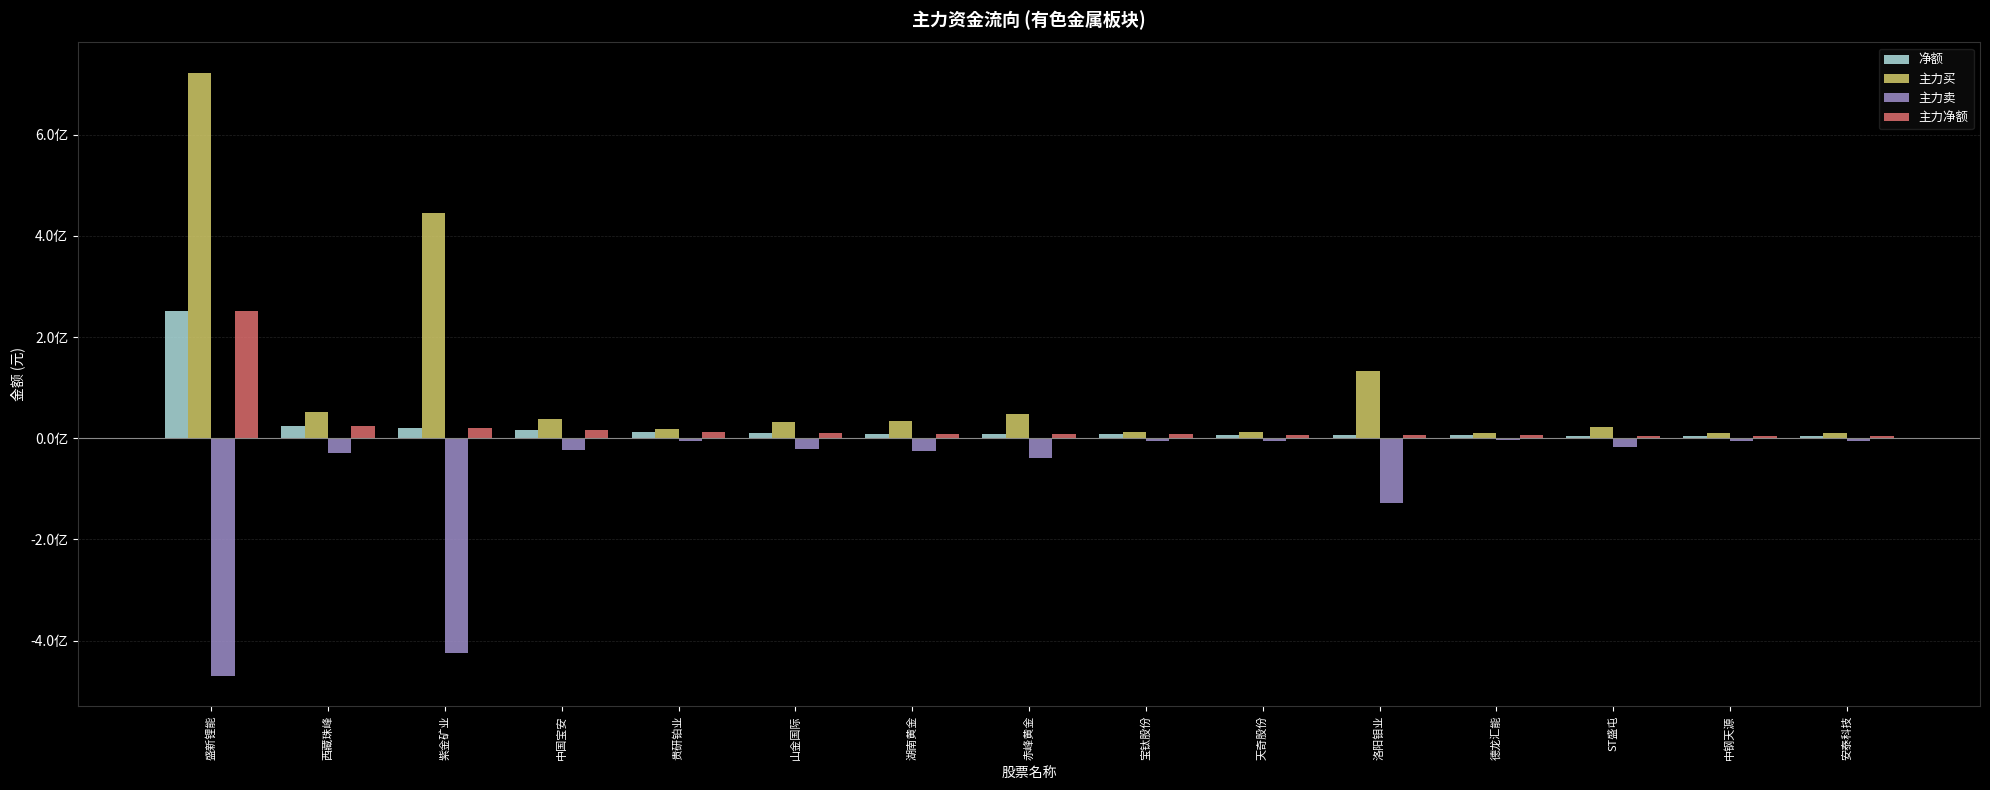

What are all the series names shown in the legend?

净额, 主力买, 主力卖, 主力净额